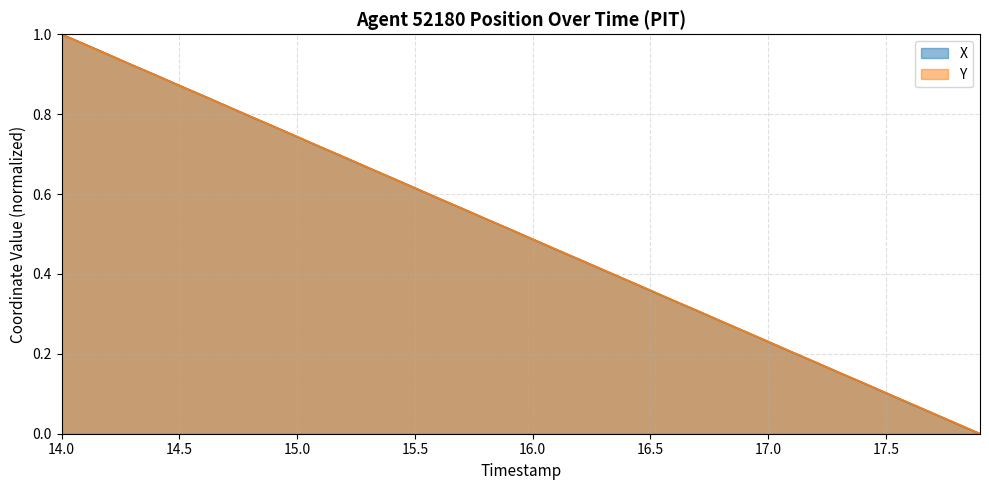

What is the label of the 39th point from the left?

17.8